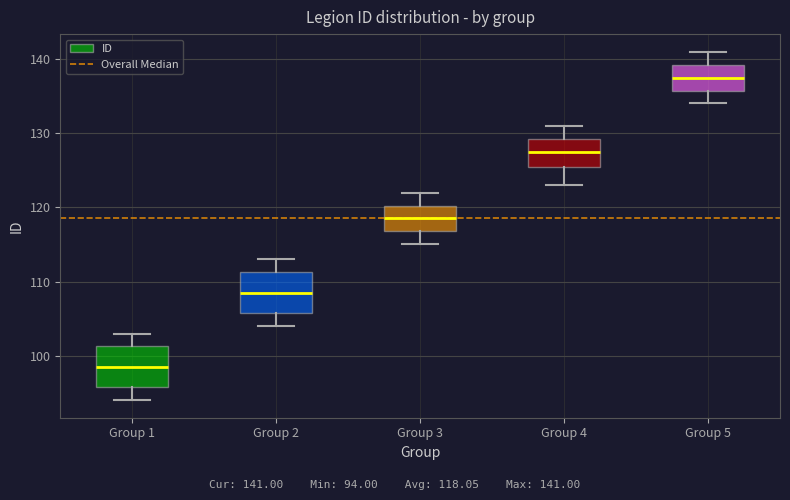

Reading left to right, transcribe this box plot: for each box, give where its median line is, the range the box spans, and where its two whiskers end, as read against the y-axis. The values are not printed on the chart, so give them approximately, as read against the axis.

Group 1: median 99, box 96 to 101, whiskers 94 to 103
Group 2: median 109, box 106 to 111, whiskers 104 to 113
Group 3: median 119, box 117 to 120, whiskers 115 to 122
Group 4: median 128, box 126 to 129, whiskers 123 to 131
Group 5: median 138, box 136 to 139, whiskers 134 to 141